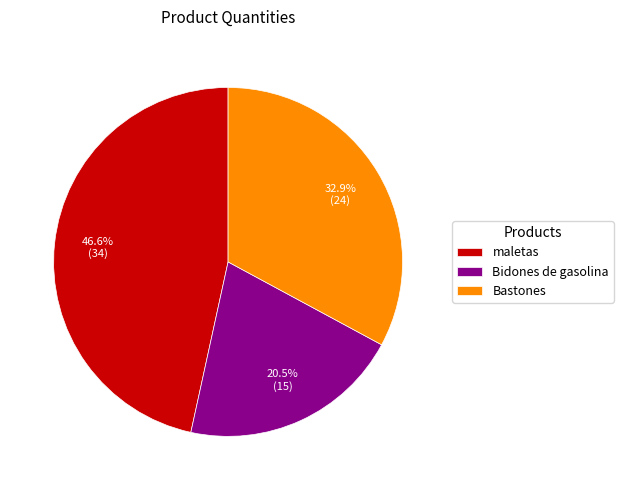

True or false: maletas accounts for 38% of the total.

False